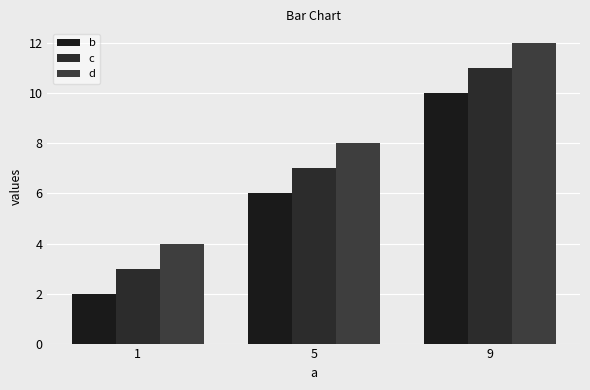

Which series changed the most between 1 and 5?

b